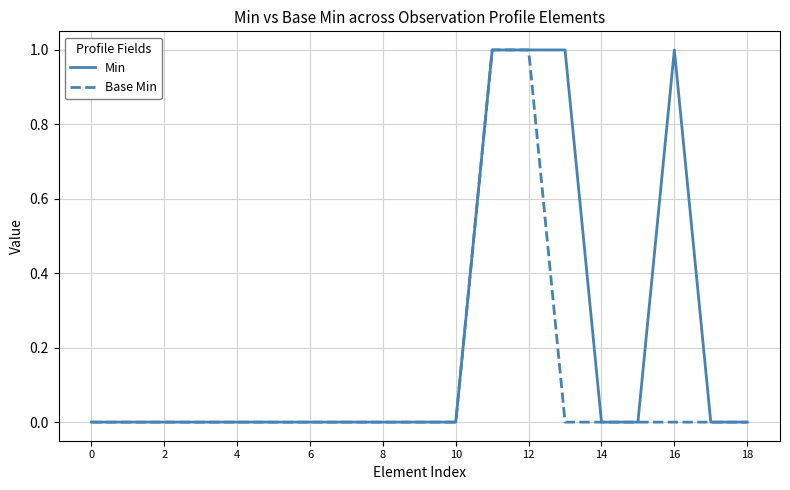

Which series has the largest total across all categories?

Min